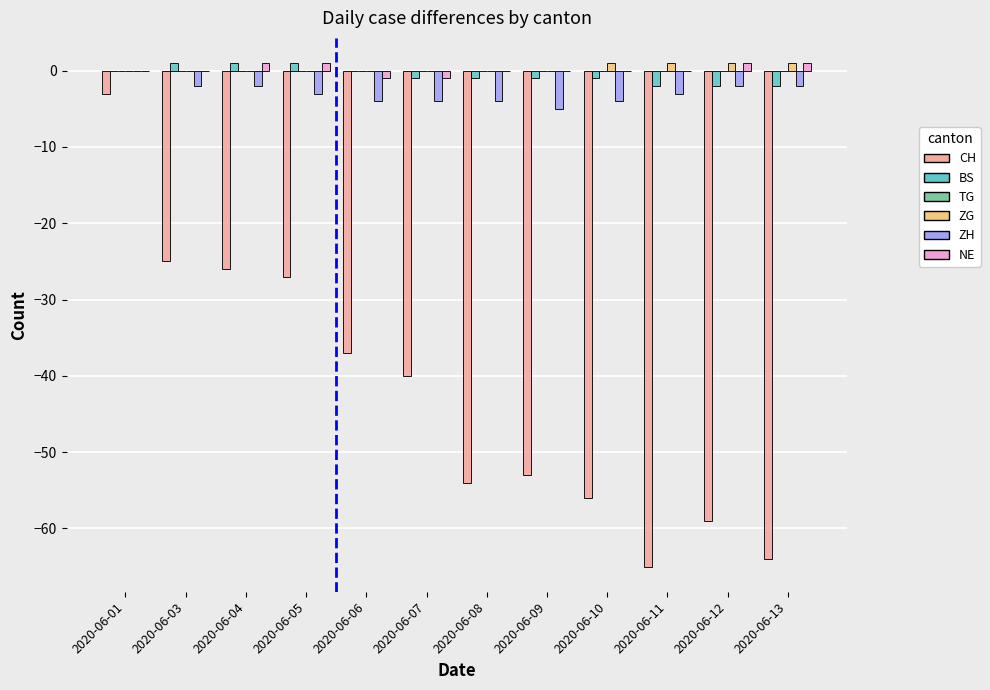

Is the value of NE at 2020-06-11 greater than the value of ZH at 2020-06-10?

Yes